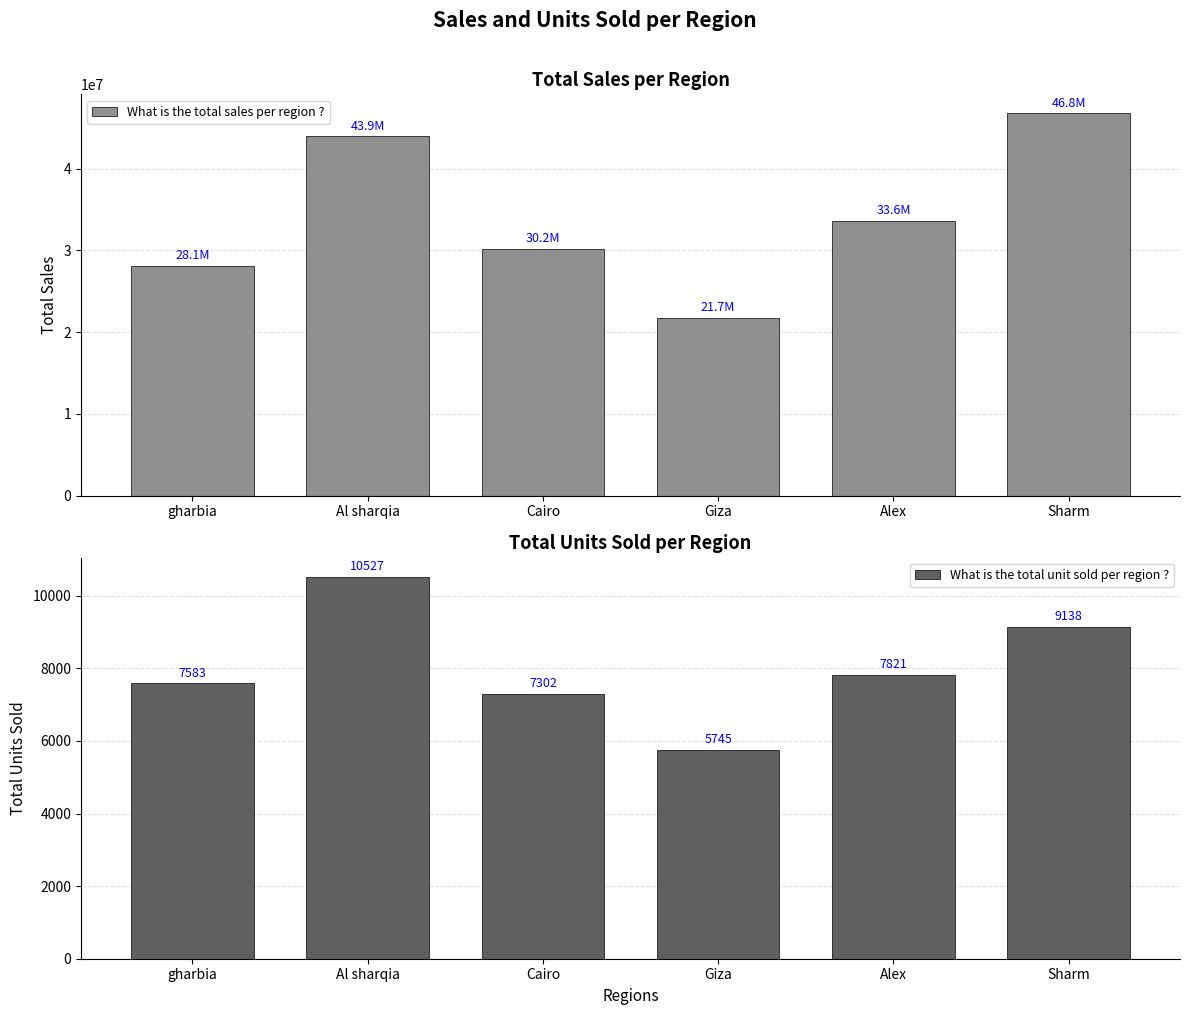

At which label does What is the total unit sold per region ? first exceed 7821?

Al sharqia